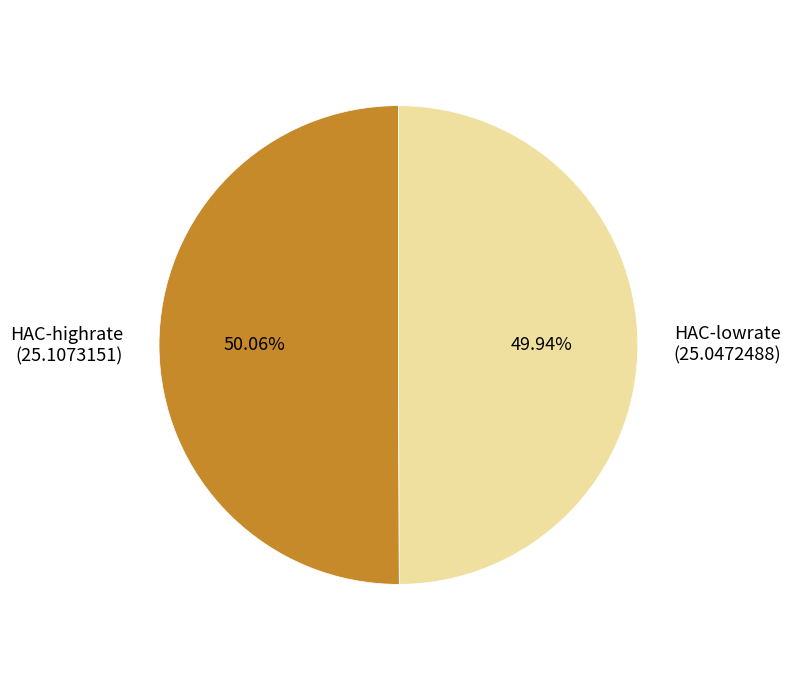

Combined, do HAC-lowrate (25.0472488) and HAC-highrate (25.1073151) account for over 50%?

Yes